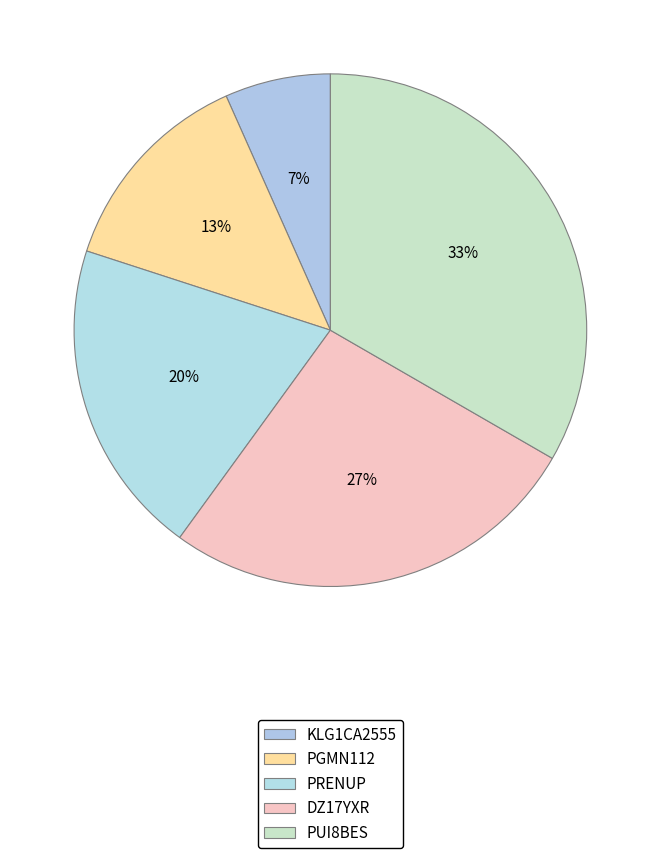

True or false: PRENUP accounts for 6% of the total.

False